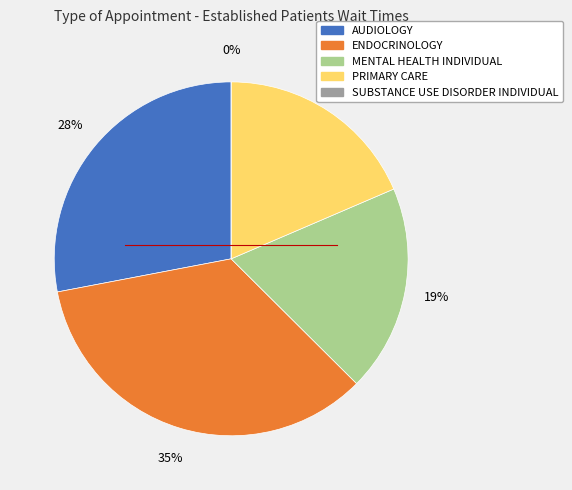

To the nearest percent, what is the average slice percentage?

20%